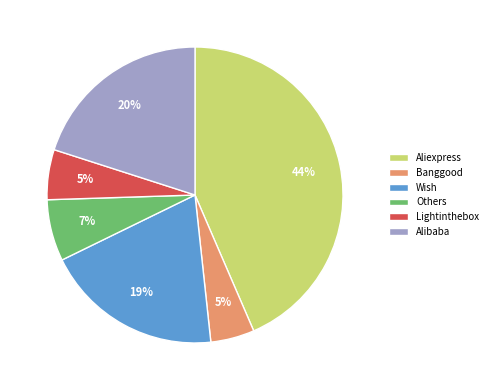

How many segments does this pie chart have?

6